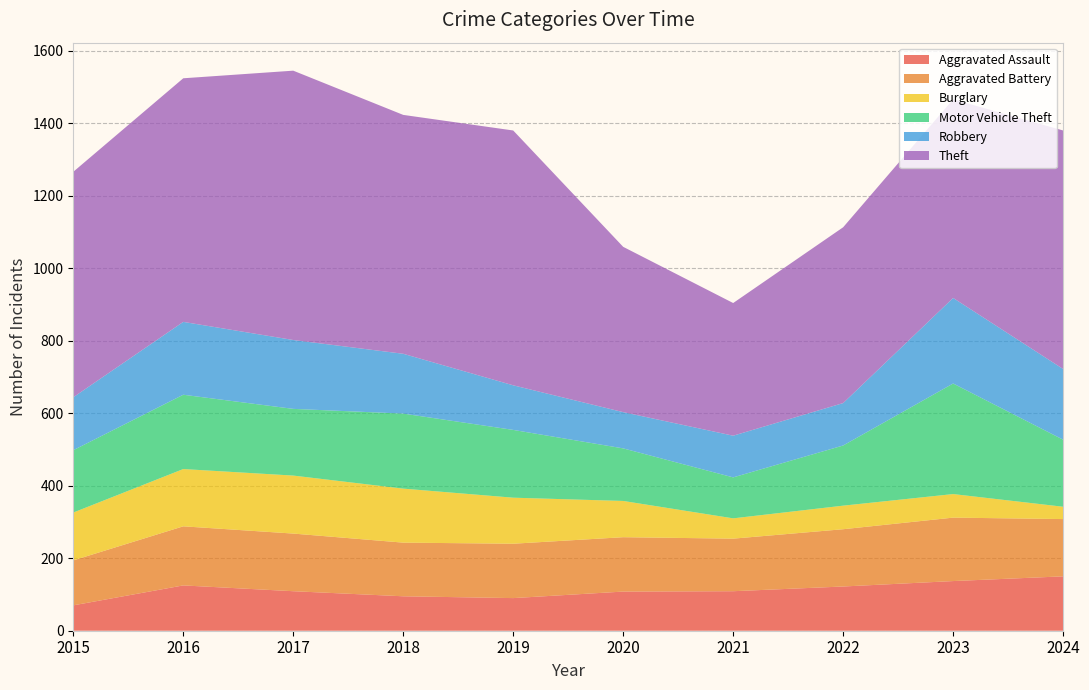

Reading left to right, list all the values displayed in this chart.

Aggravated Assault: 70	125	109	95	90	108	109	122	137	150
Aggravated Battery: 124	163	159	148	150	150	145	158	175	158
Burglary: 132	158	160	149	127	100	56	65	65	34
Motor Vehicle Theft: 172	205	184	207	187	145	113	166	305	185
Robbery: 146	201	190	165	123	100	115	117	236	195
Theft: 622	672	743	659	703	456	366	485	548	658